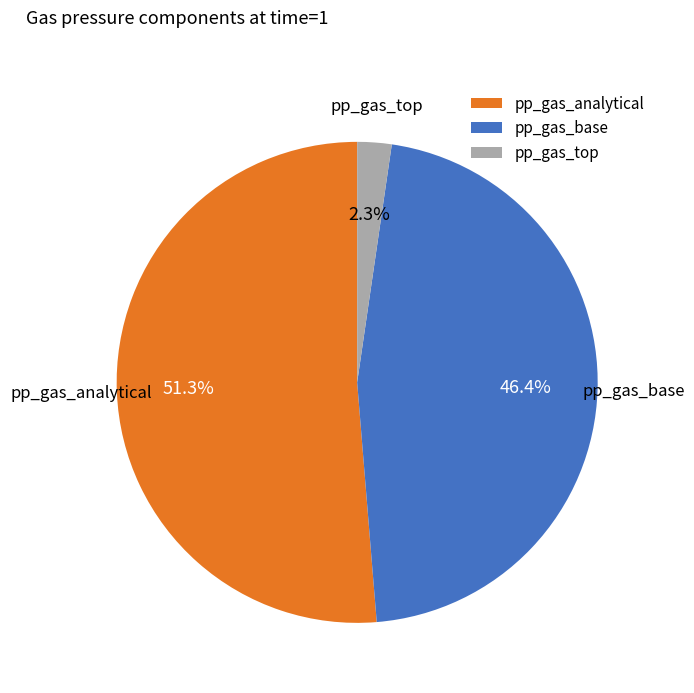

To the nearest percent, what is the average slice percentage?

33%